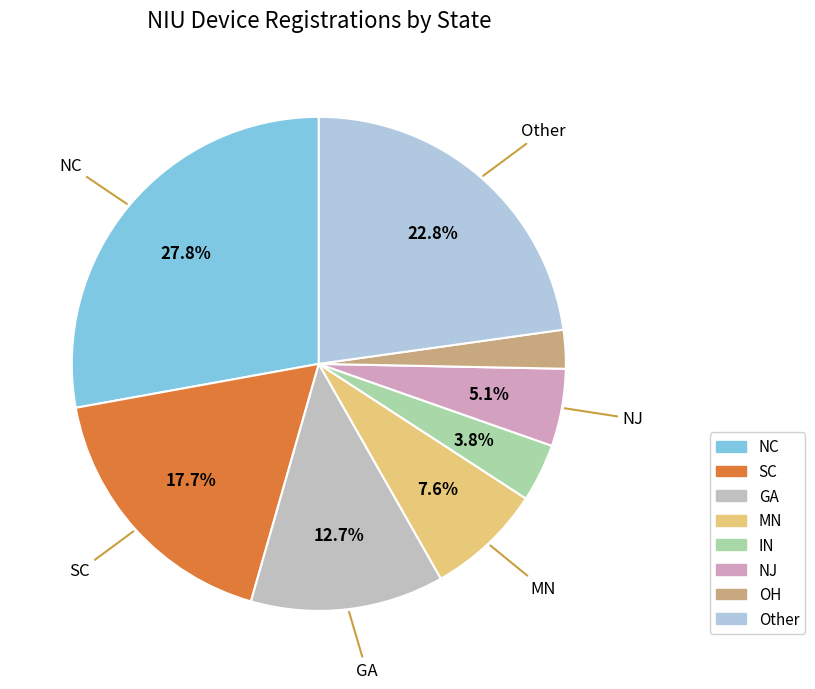

Is it true that SC is 26% of the pie?

False